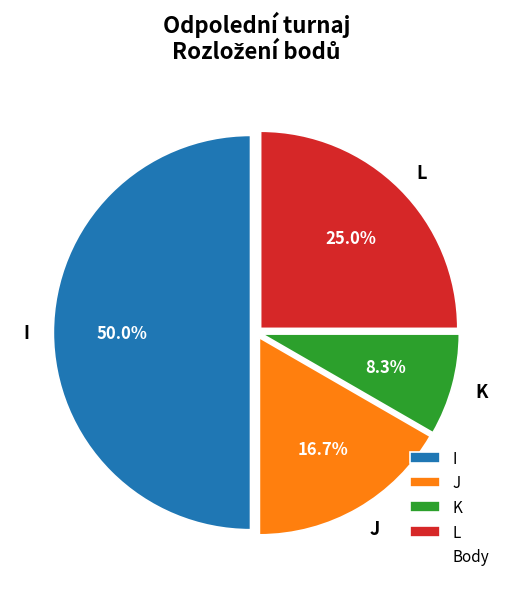

What is the smallest slice in the pie chart?

K